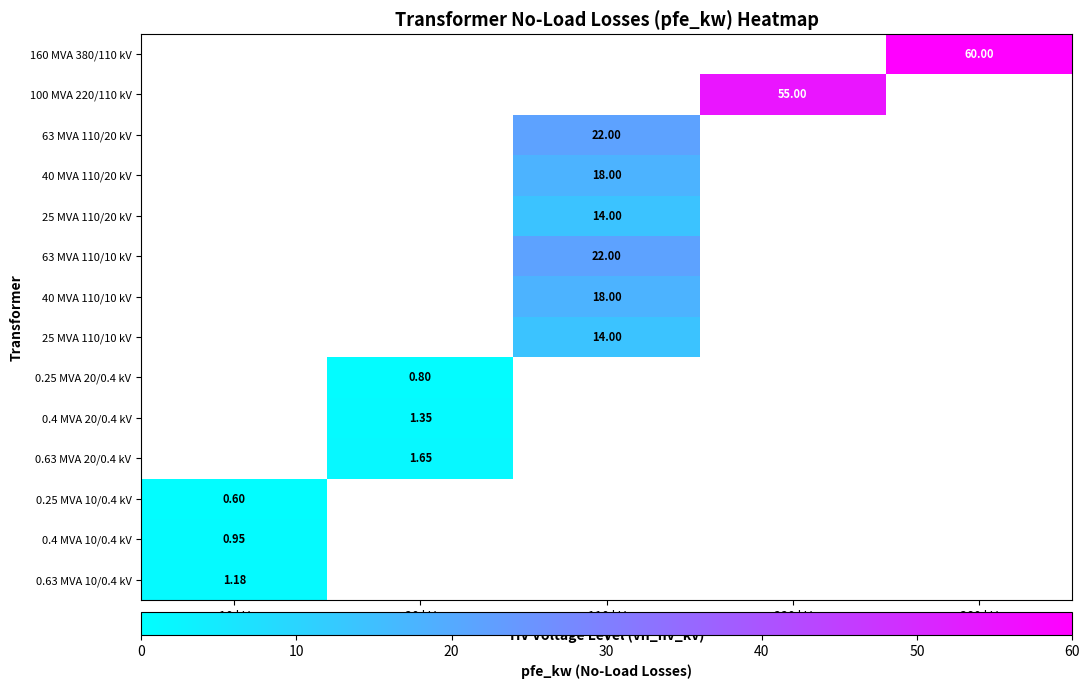

List the labels in order of 25 MVA 110/10 kV value, smallest first.

10 kV, 20 kV, 110 kV, 220 kV, 380 kV